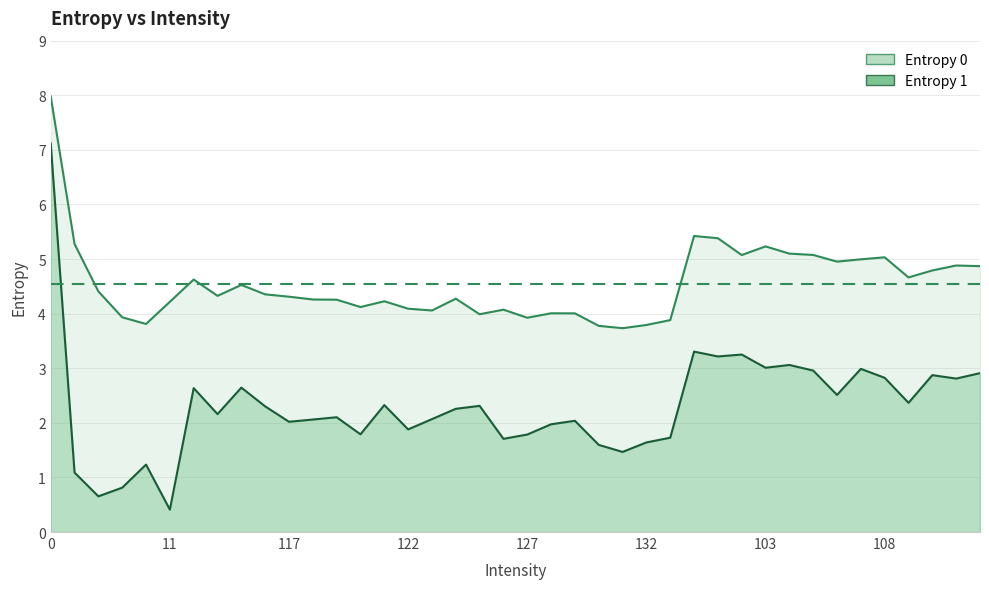

Does the chart display data point markers on the line(s)?

No